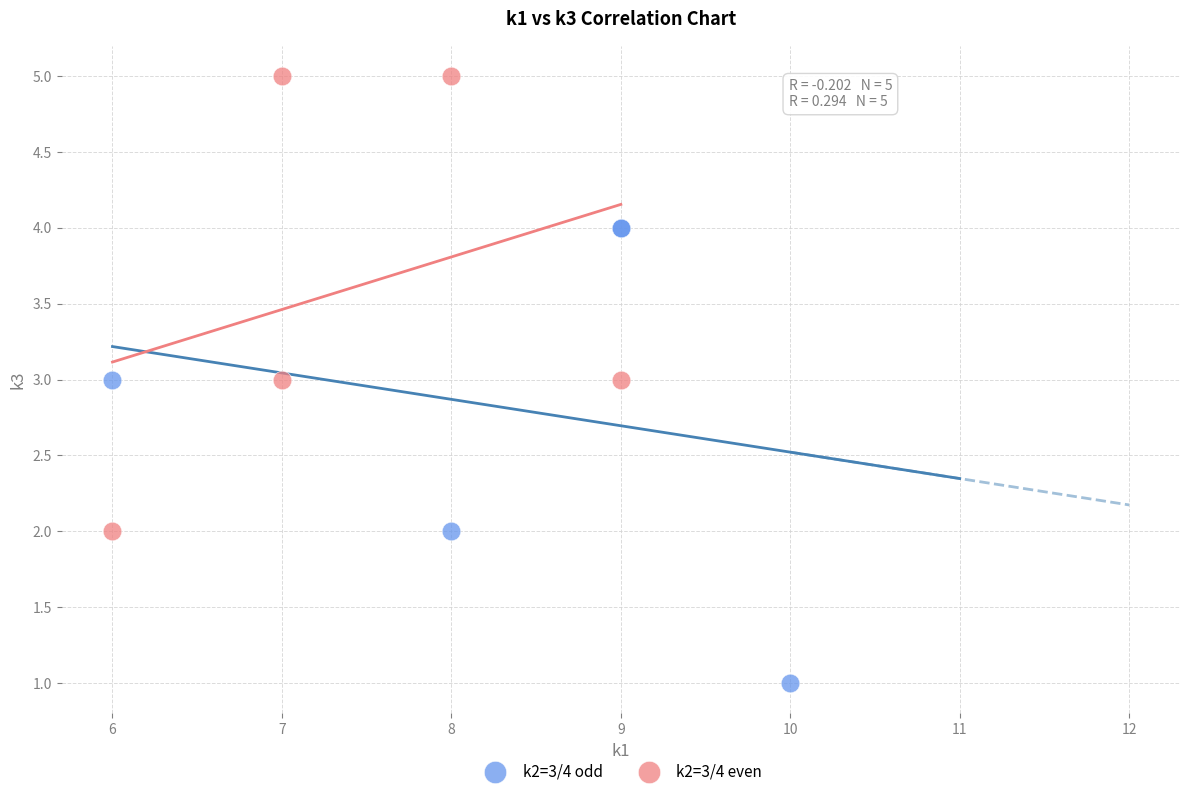

Which series reaches the maximum Y coordinate?

k2=3/4 even